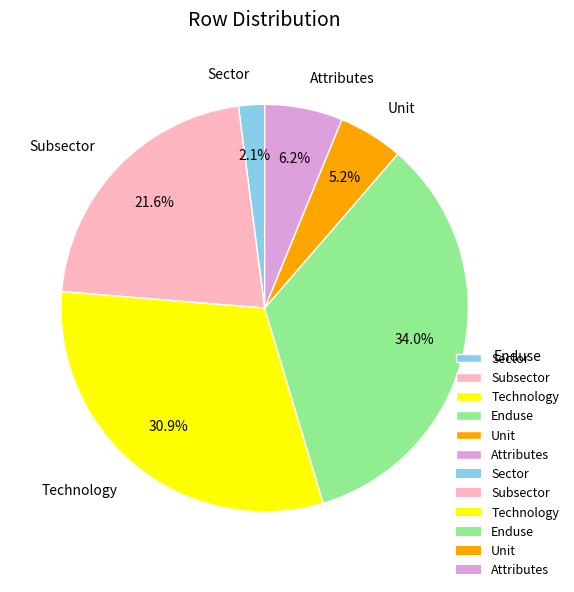

To the nearest percent, what portion does Enduse represent?

34%